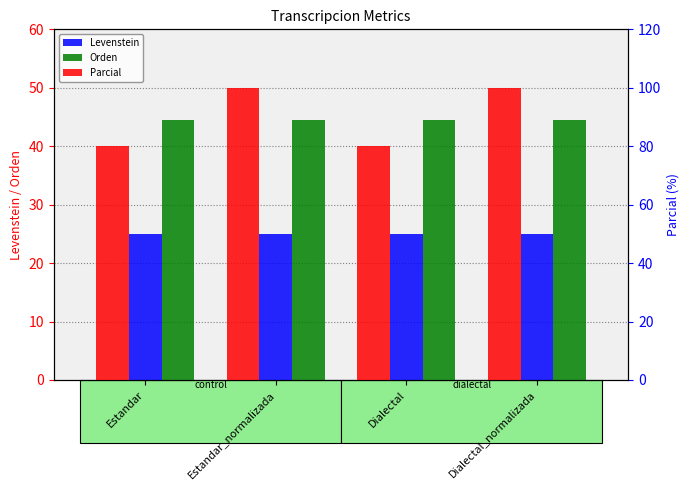

What is the approximate value of Orden at Dialectal?

44.4